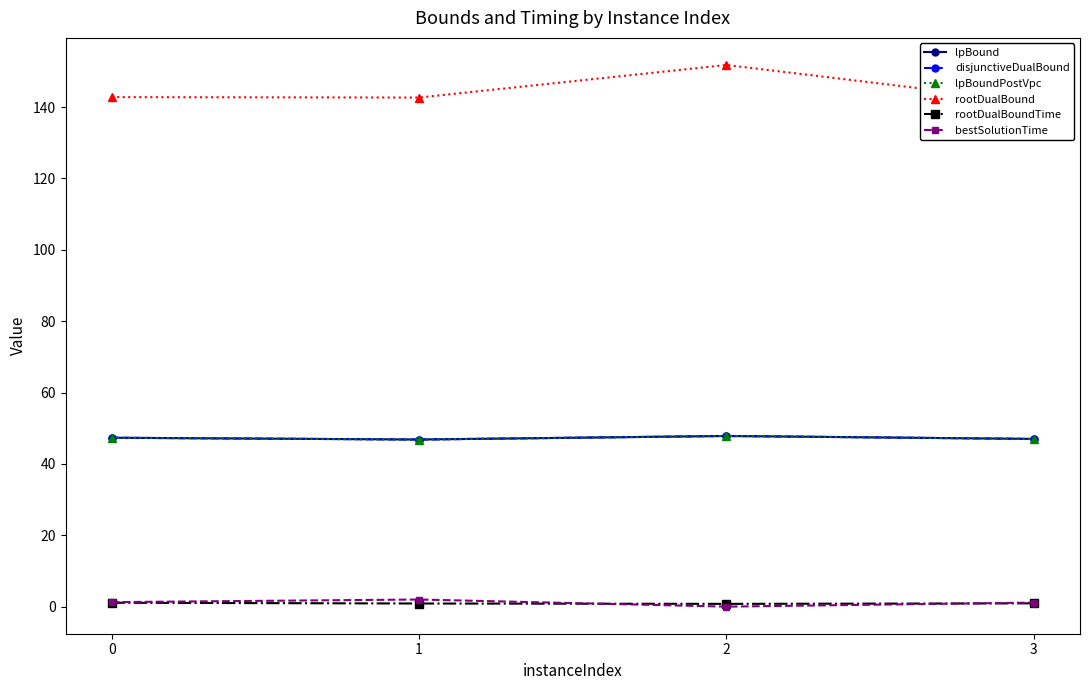

Rank the series at 3 from highest to lowest value.

rootDualBound, lpBound, disjunctiveDualBound, lpBoundPostVpc, bestSolutionTime, rootDualBoundTime